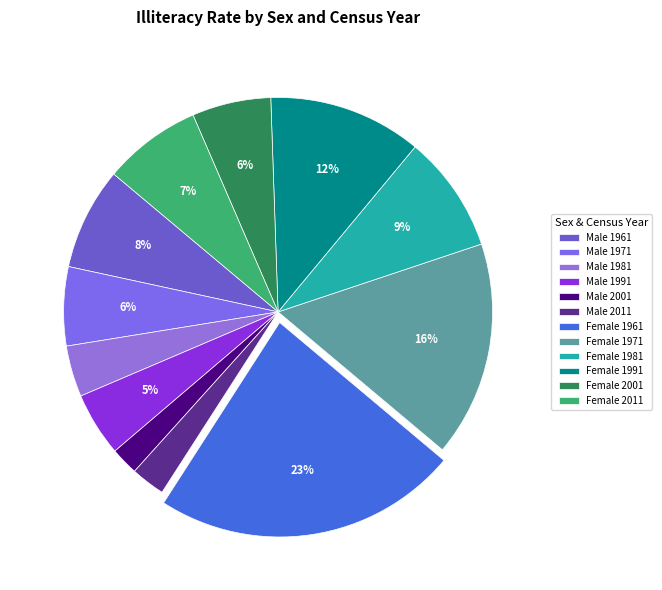

What portion of the pie excludes Female 2011?

92.6%